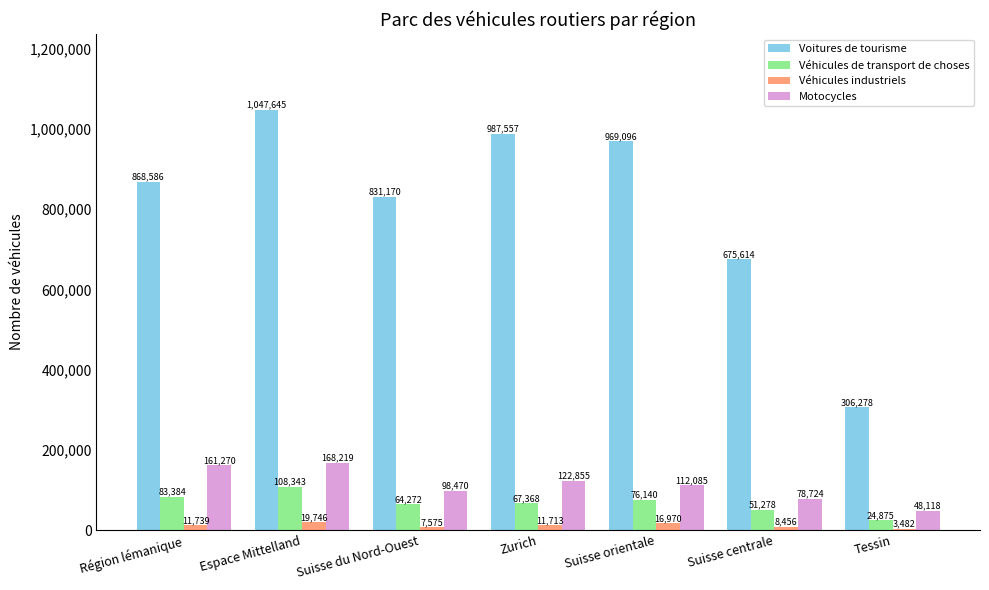

At which label is Motocycles closest to 108168?

Suisse orientale